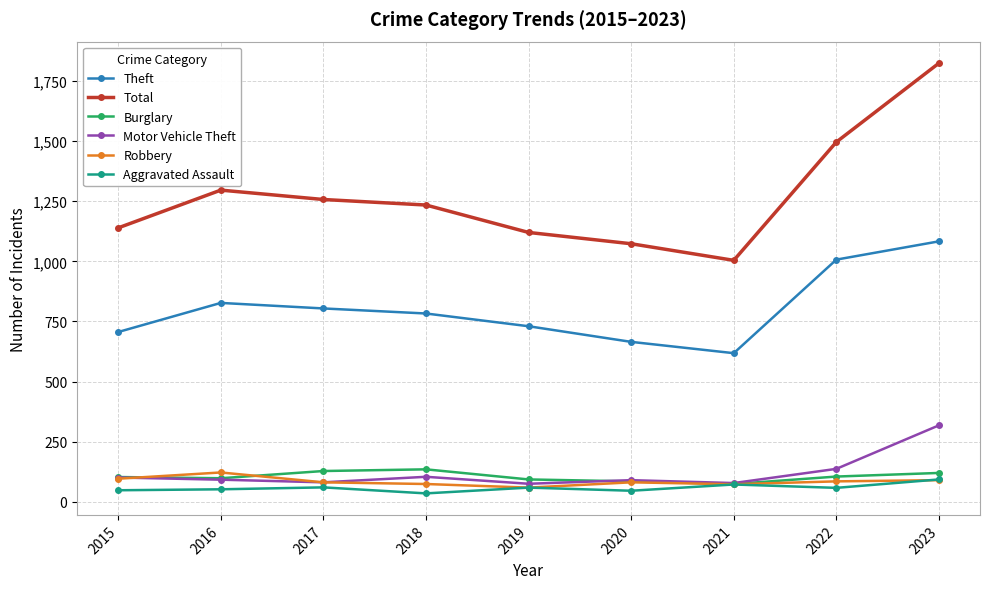

What is the spread (max minus min) of values at 2015?

1091